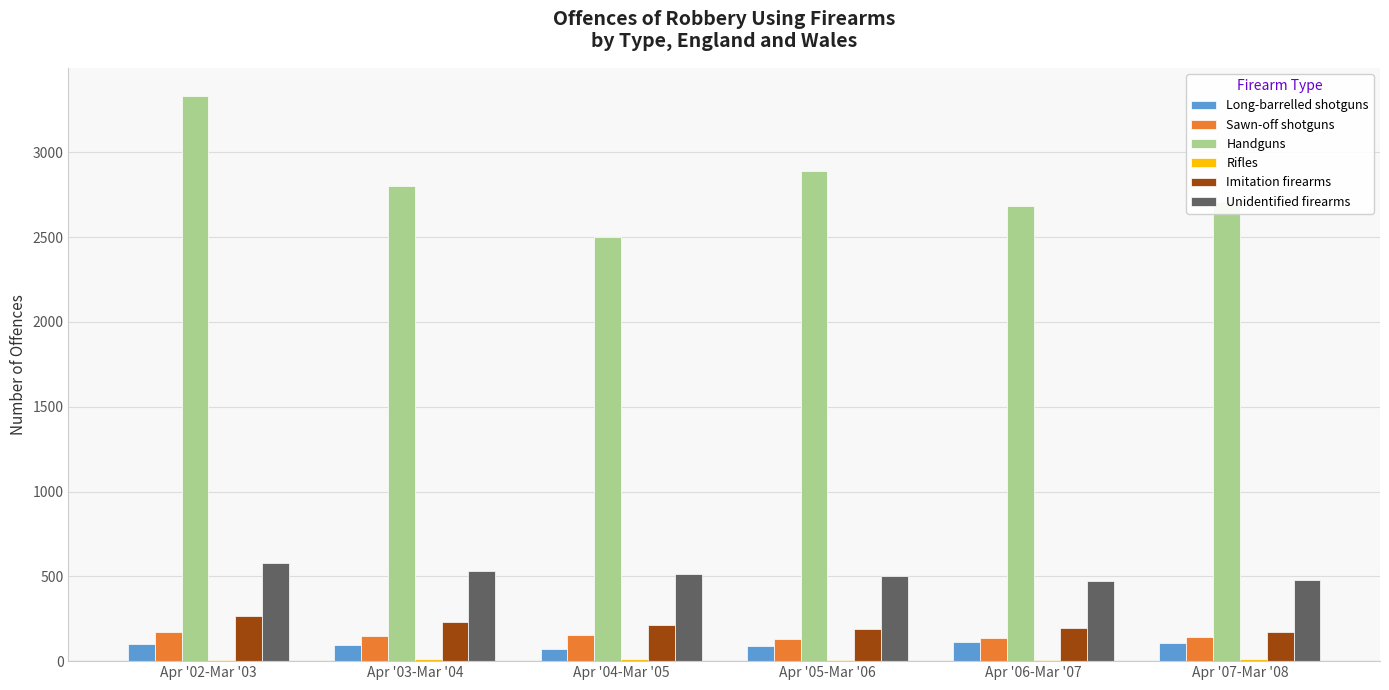

Count the number of categories in the chart.

6